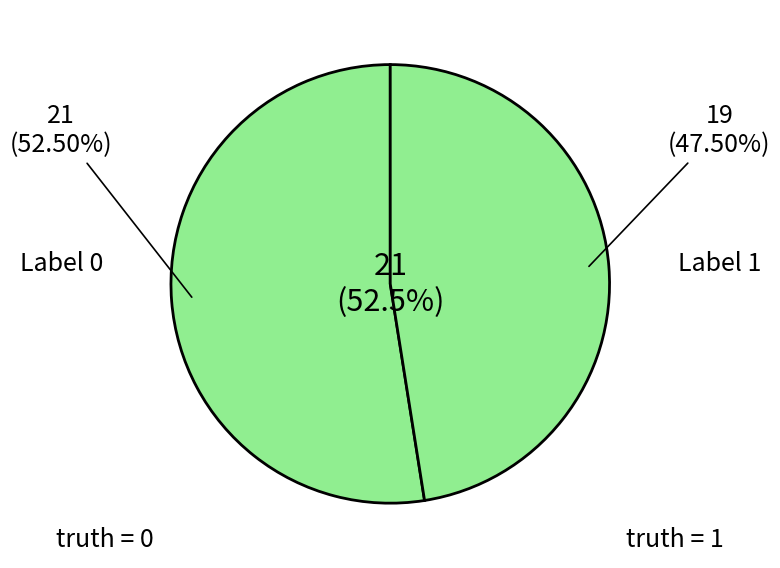

Which category has the smallest portion of the pie?

1